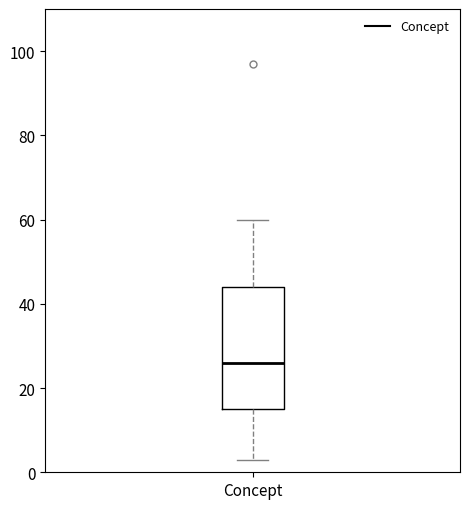

Where does the median line of the box for Concept sit on the y-axis? The values are not printed on the chart, so give them approximately, as read against the axis.

26